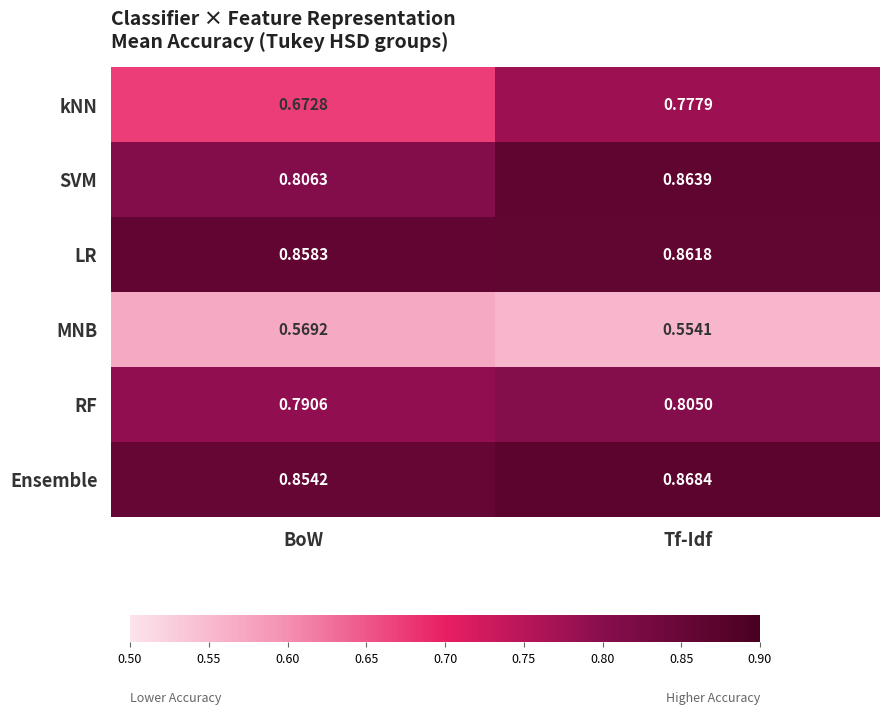

Rank the series at Tf-Idf from lowest to highest value.

MNB, kNN, RF, LR, SVM, Ensemble